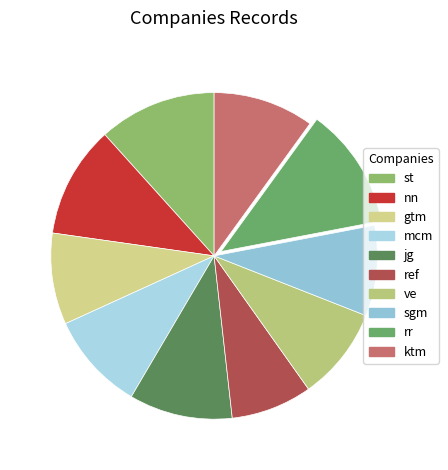

How many slices are in this pie chart?

10